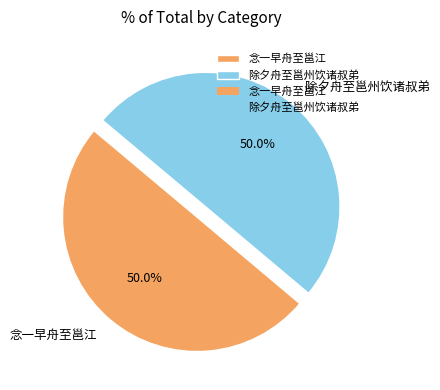

What is the total percentage of 念一早舟至邕江 and 除夕舟至邕州饮诸叔弟?

100.0%